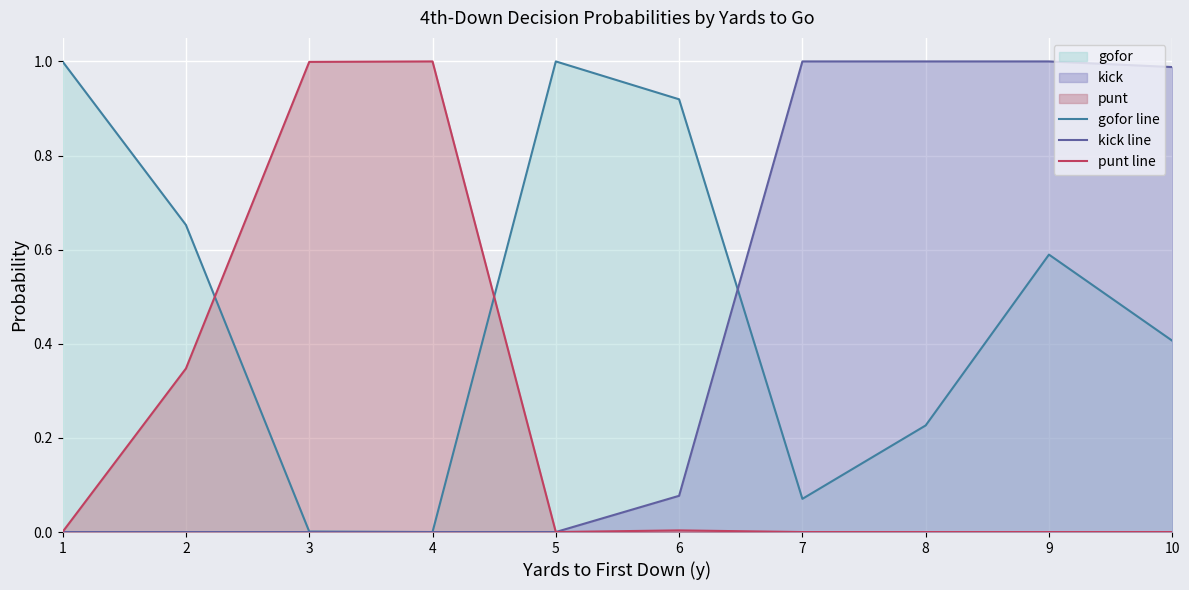

What is the difference between the gofor line values at 6 and 4?

0.9